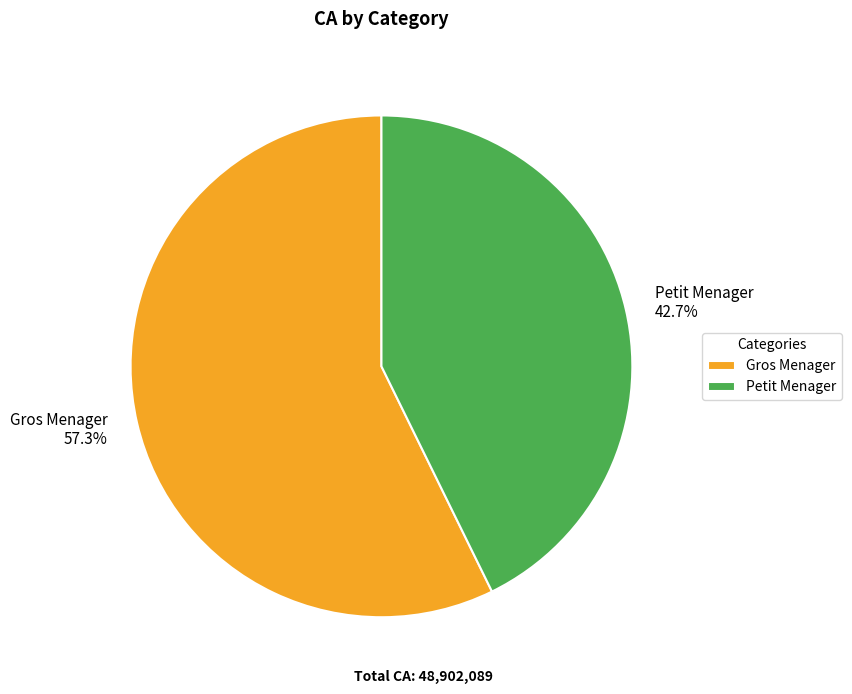

Count the number of slices in the pie.

2